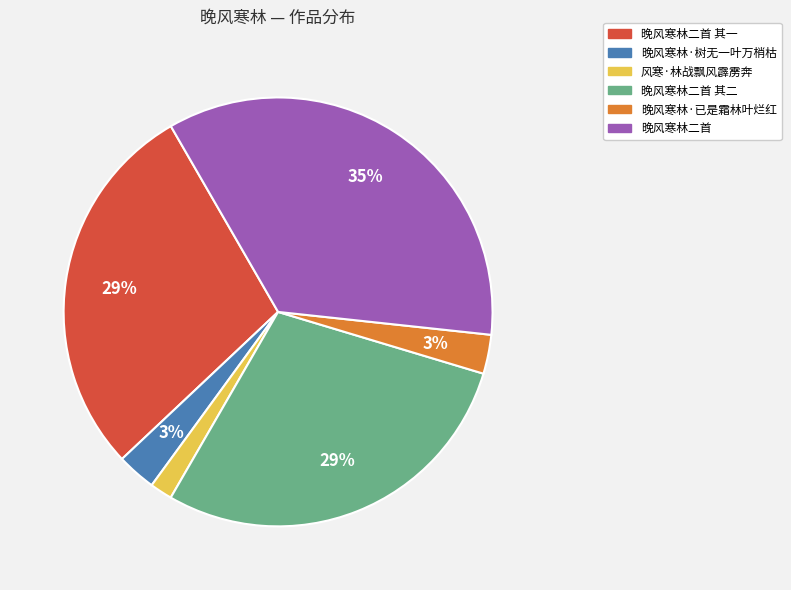

The 晚风寒林·树无一叶万梢枯 slice represents 3% of the pie. True or false?

True